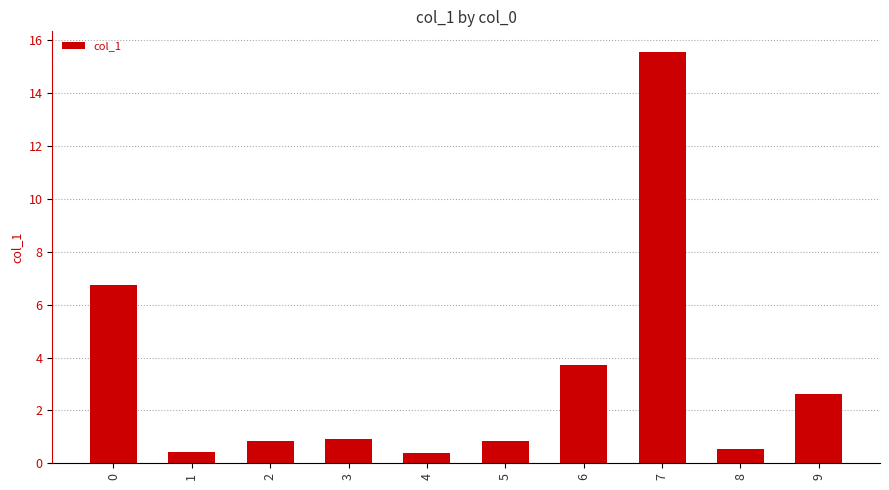

Is it true that the value at 0 is 6.7?

True